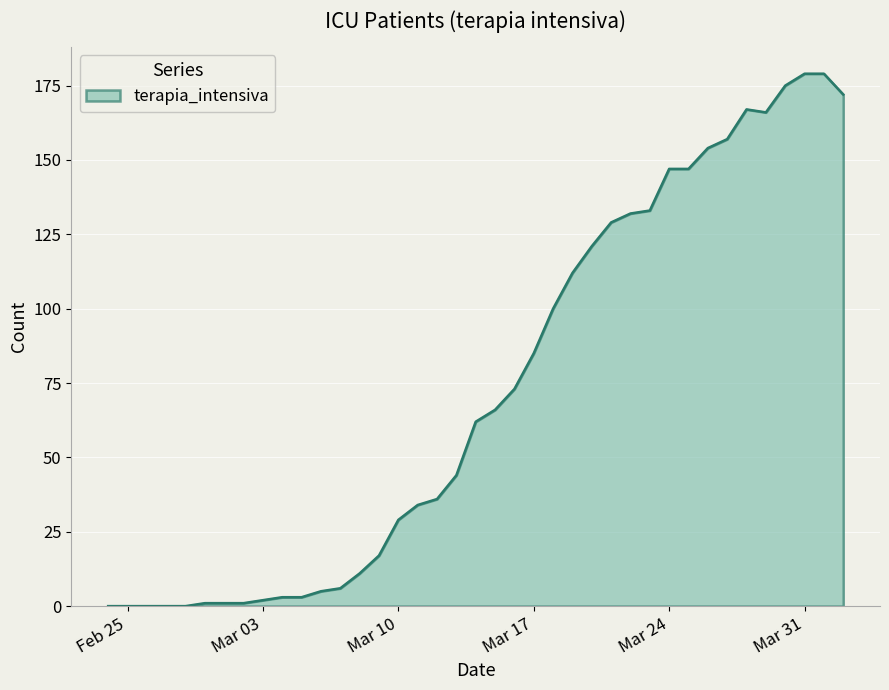

What is the sum of all values?

2849